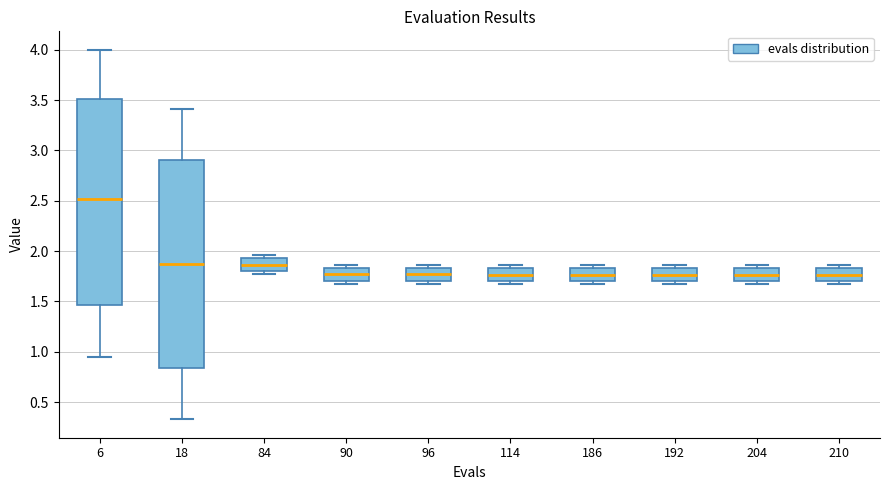

Reading left to right, read every box against the y-axis: the position of its median line, the range the box covers, and the ends of its whiskers. The values are not printed on the chart, so give them approximately, as read against the axis.

6: median 2.50, box 1.45 to 3.50, whiskers 0.95 to 4.00
18: median 1.90, box 0.85 to 2.90, whiskers 0.35 to 3.40
84: median 1.85, box 1.80 to 1.95, whiskers 1.80 (just below the box's lower edge) to 1.95 (just above the box's upper edge)
90: median 1.80, box 1.70 to 1.85, whiskers 1.65 to 1.85 (just above the box's upper edge)
96: median 1.75, box 1.70 to 1.85, whiskers 1.65 to 1.85 (just above the box's upper edge)
114: median 1.75, box 1.70 to 1.85, whiskers 1.65 to 1.85 (just above the box's upper edge)
186: median 1.75, box 1.70 to 1.85, whiskers 1.65 to 1.85 (just above the box's upper edge)
192: median 1.75, box 1.70 to 1.85, whiskers 1.65 to 1.85 (just above the box's upper edge)
204: median 1.75, box 1.70 to 1.85, whiskers 1.65 to 1.85 (just above the box's upper edge)
210: median 1.75, box 1.70 to 1.85, whiskers 1.65 to 1.85 (just above the box's upper edge)